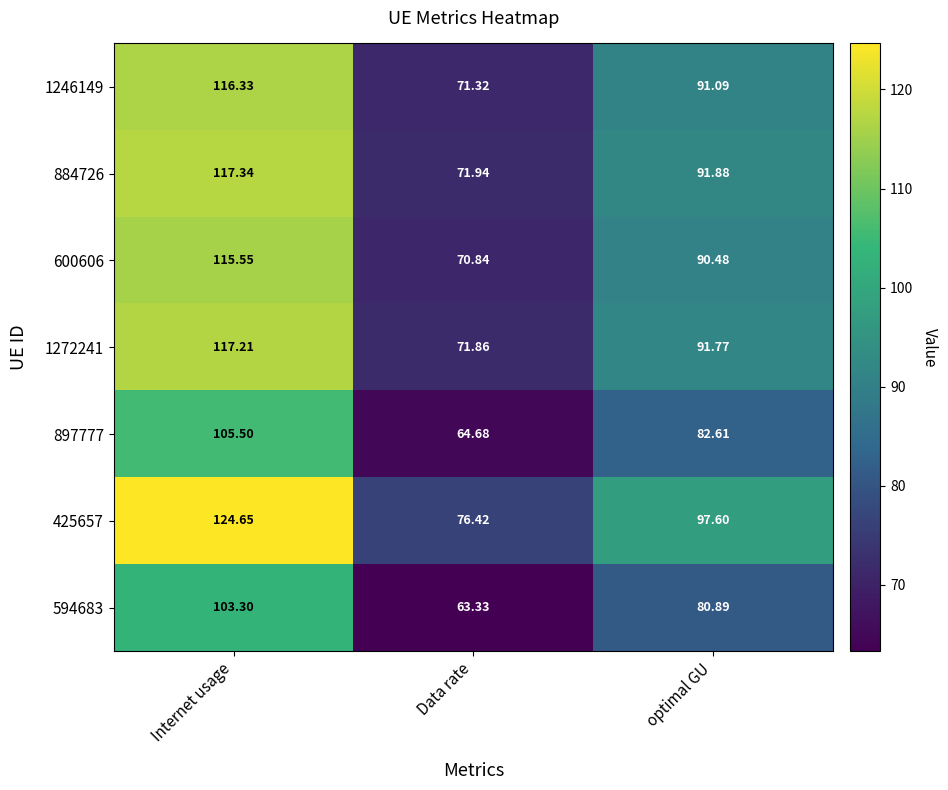

Where does the 600606 series first go above 90?

Internet usage